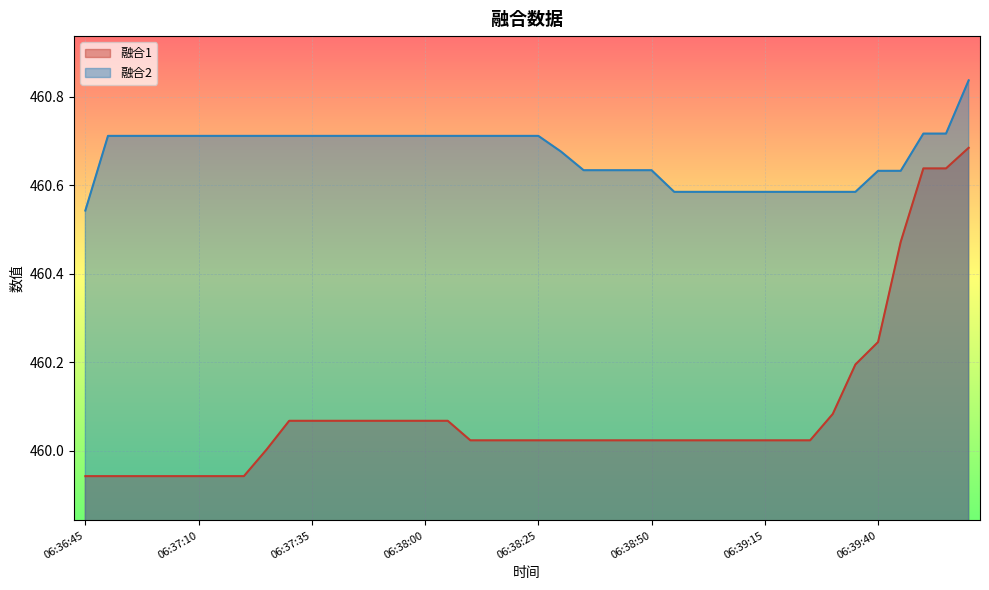

What is the maximum value for 融合2?

460.8